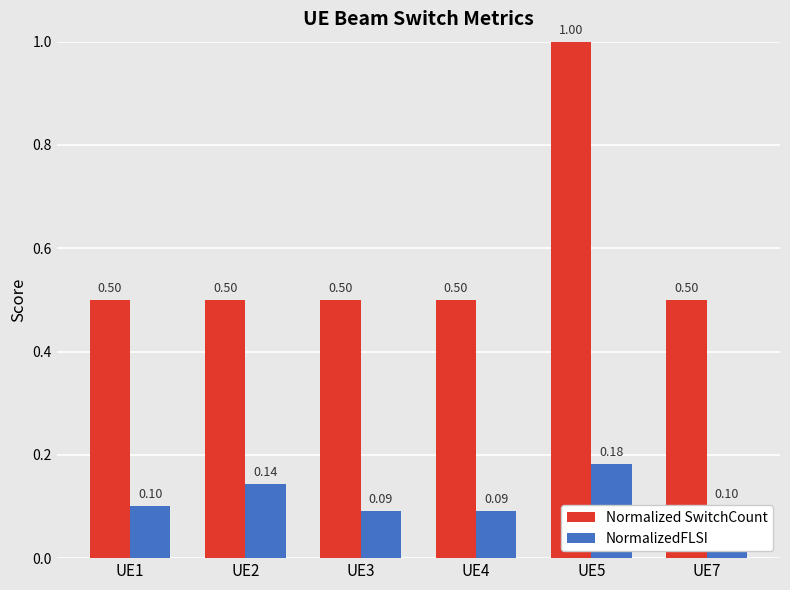

Which series has the largest range (max minus min)?

Normalized SwitchCount